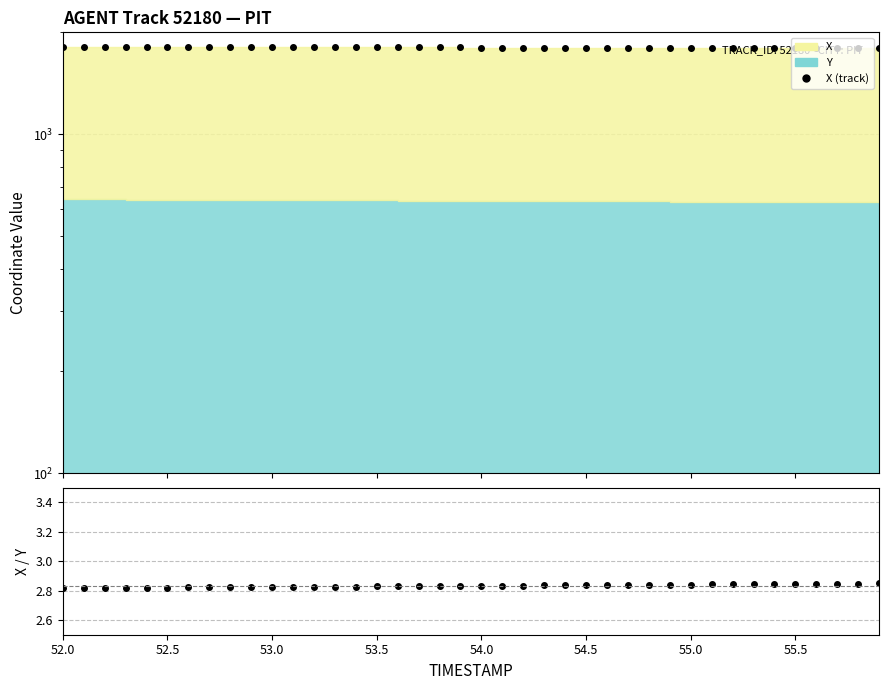

The value of X (track) at 53.0 is 2871.3. True or false?

False